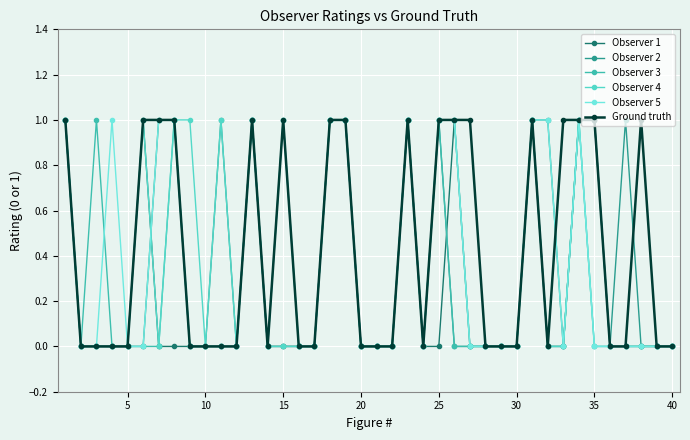

True or false: Ground truth has more than 0 points higher than both neighbors.

True